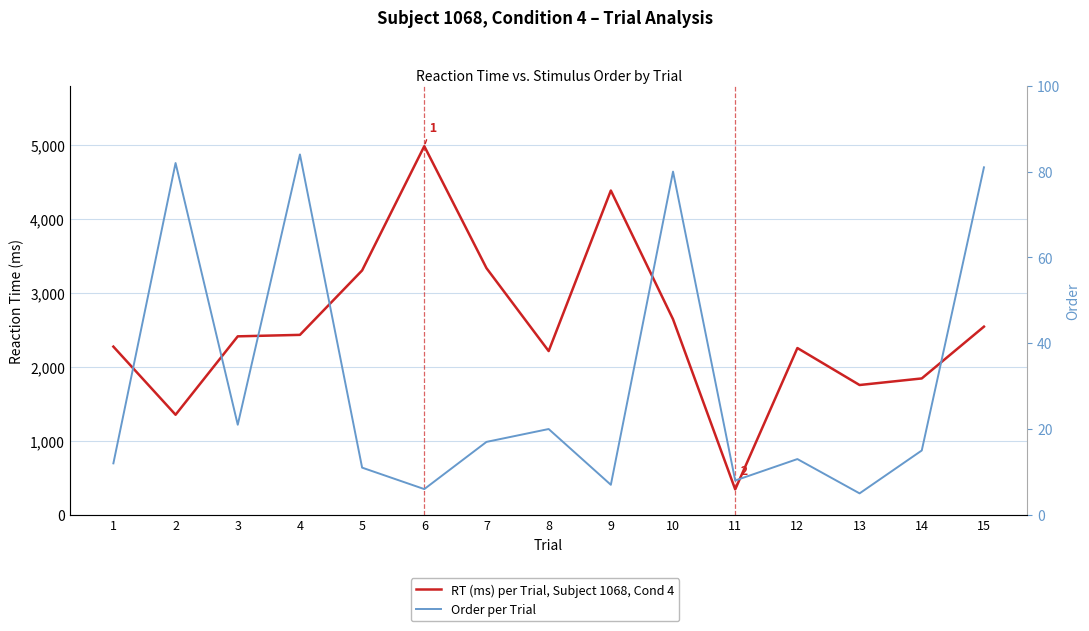

What is the sum of all RT (ms) per Trial, Subject 1068, Cond 4 values?

38080